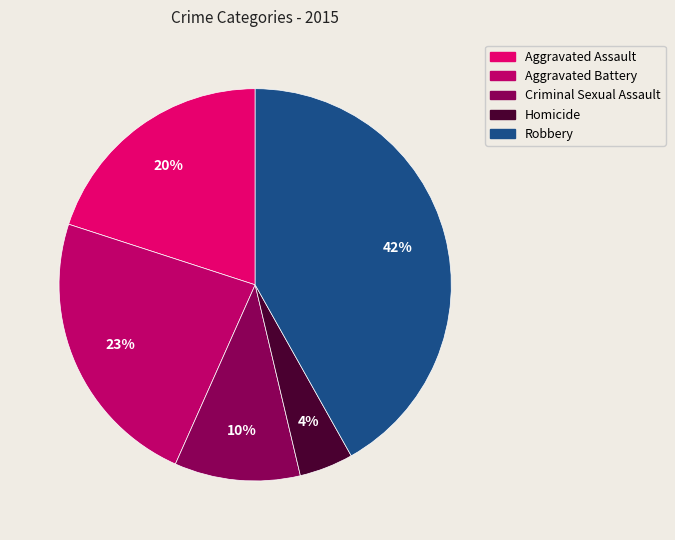

Which category has the biggest portion of the pie?

Robbery